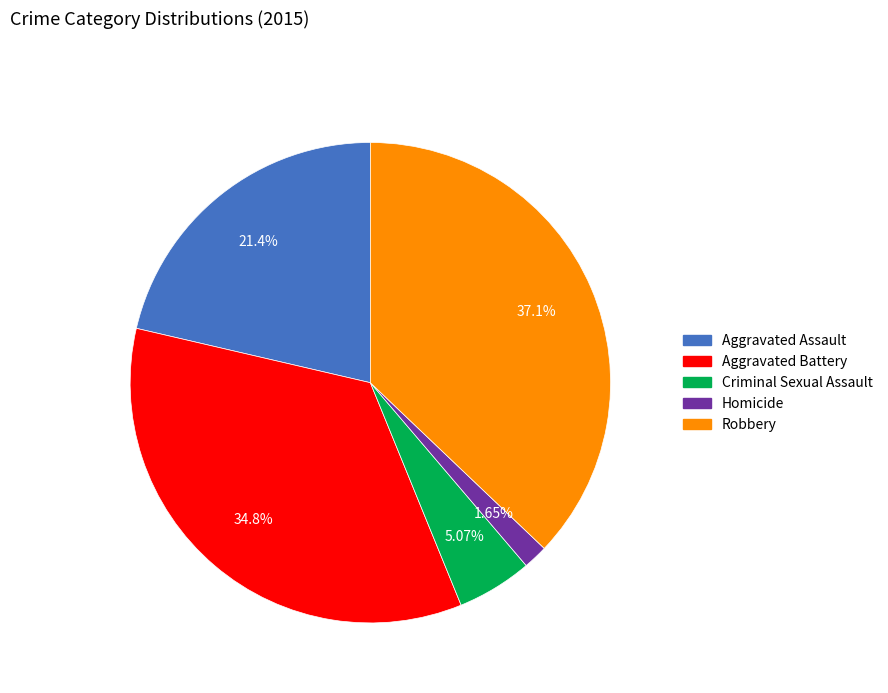

Count the number of slices in the pie.

5